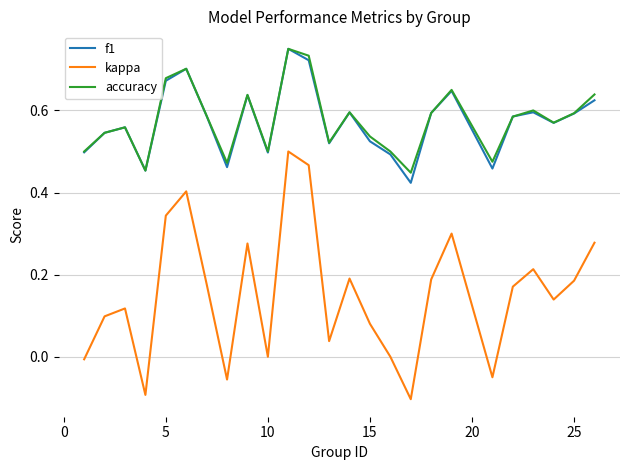

True or false: f1 and kappa cross at least once.

False